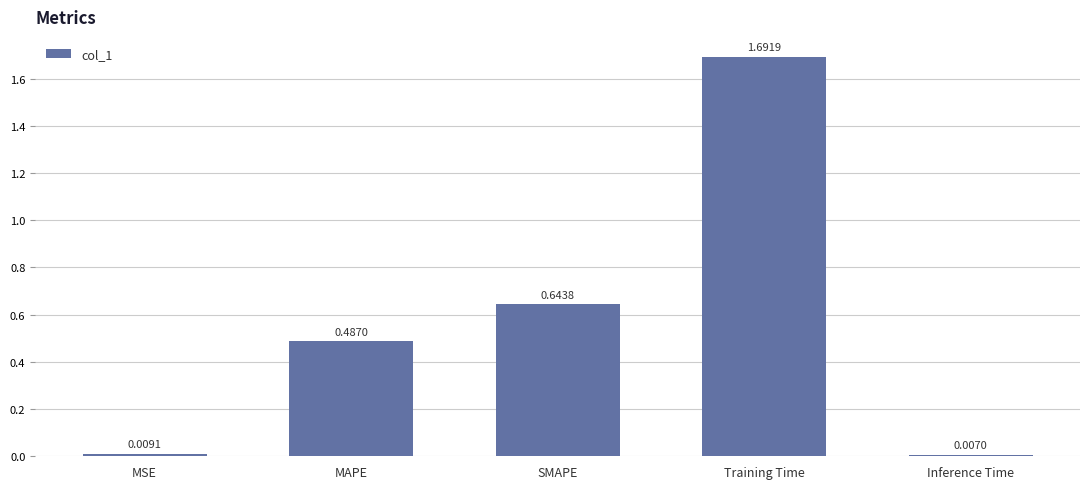

What is the sum of the values at Training Time and MSE?

1.7